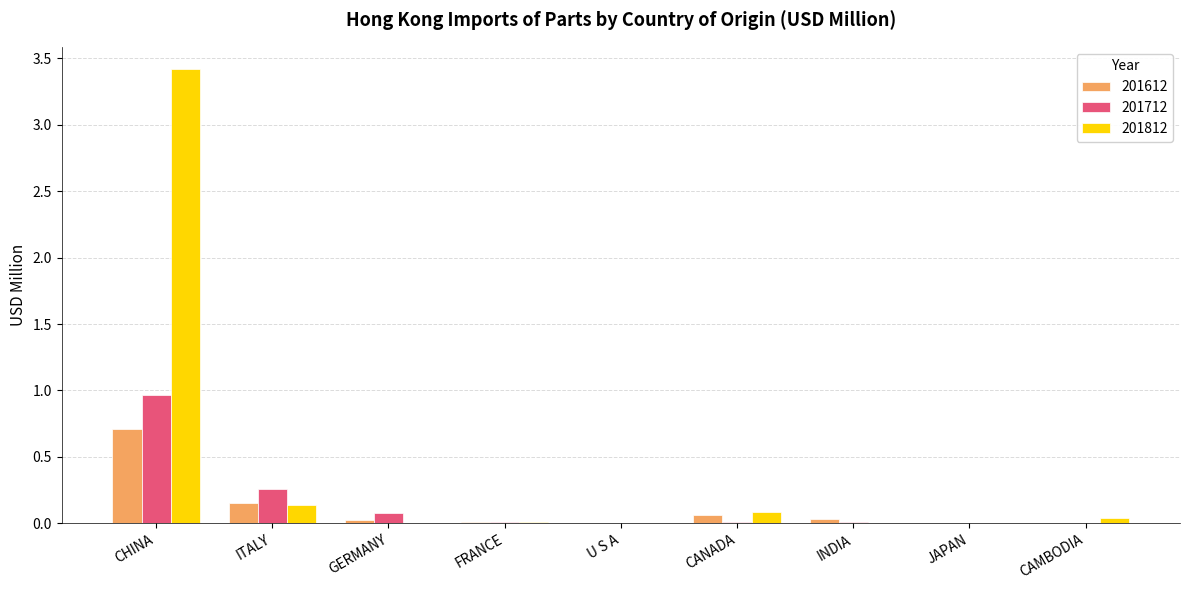

What is the sum of all 201712 values?

1.3